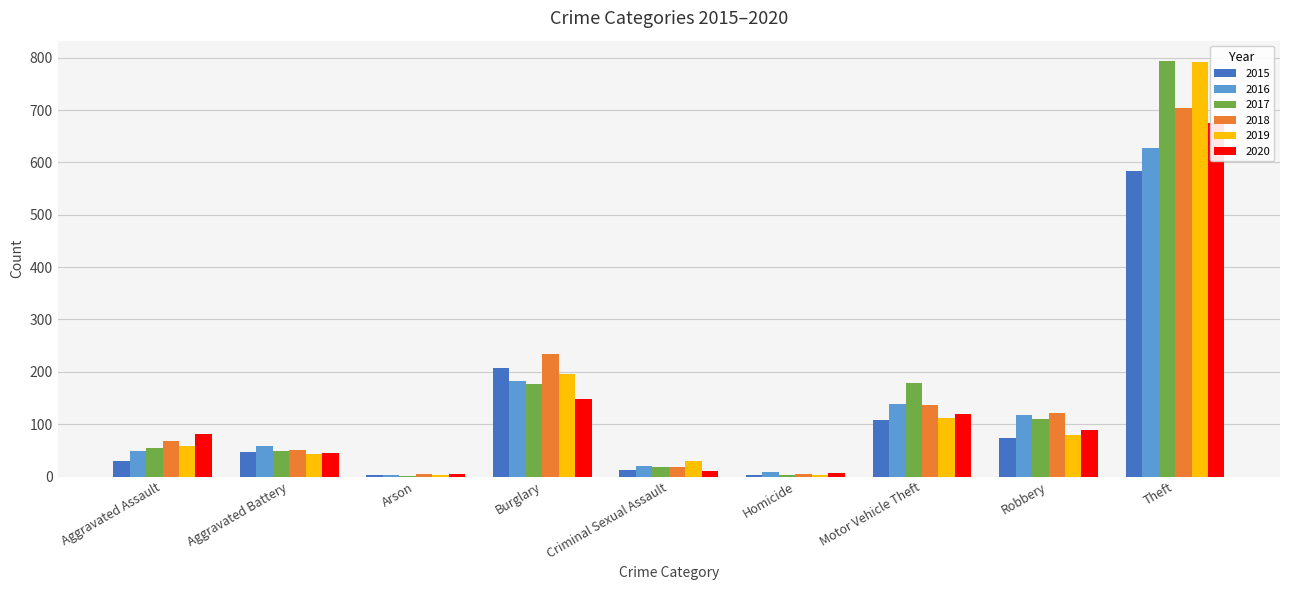

Reading left to right, extract all data points from this chart.

2015: Aggravated Assault=29	Aggravated Battery=46	Arson=2	Burglary=208	Criminal Sexual Assault=12	Homicide=3	Motor Vehicle Theft=108	Robbery=74	Theft=584
2016: Aggravated Assault=48	Aggravated Battery=58	Arson=3	Burglary=182	Criminal Sexual Assault=20	Homicide=8	Motor Vehicle Theft=139	Robbery=117	Theft=628
2017: Aggravated Assault=55	Aggravated Battery=49	Arson=1	Burglary=177	Criminal Sexual Assault=19	Homicide=2	Motor Vehicle Theft=178	Robbery=109	Theft=793
2018: Aggravated Assault=68	Aggravated Battery=50	Arson=4	Burglary=235	Criminal Sexual Assault=18	Homicide=5	Motor Vehicle Theft=136	Robbery=121	Theft=704
2019: Aggravated Assault=59	Aggravated Battery=43	Arson=2	Burglary=196	Criminal Sexual Assault=29	Homicide=3	Motor Vehicle Theft=111	Robbery=79	Theft=792
2020: Aggravated Assault=82	Aggravated Battery=44	Arson=4	Burglary=148	Criminal Sexual Assault=11	Homicide=6	Motor Vehicle Theft=120	Robbery=88	Theft=676